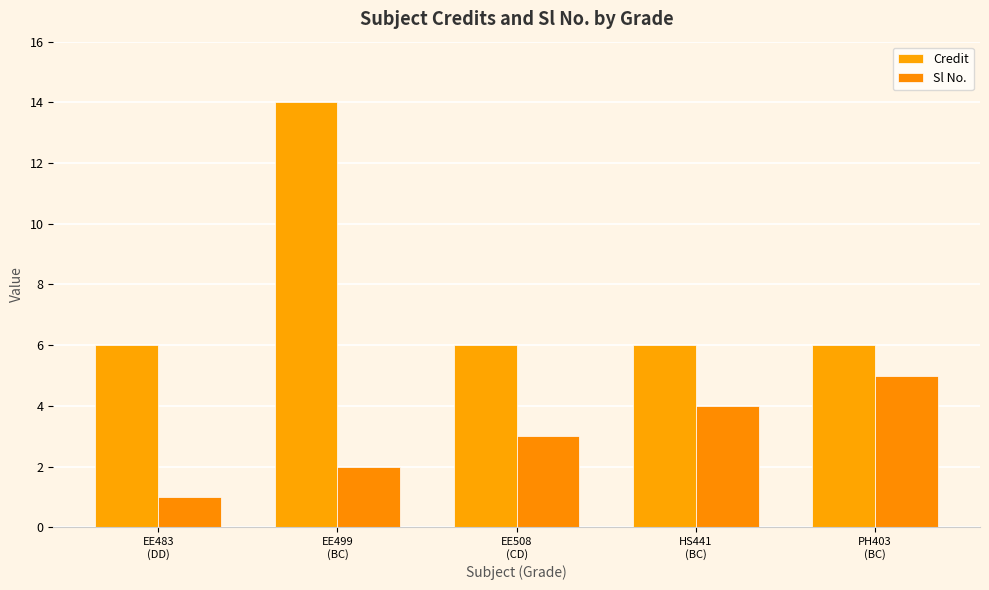

Which series has the widest spread of values?

Credit